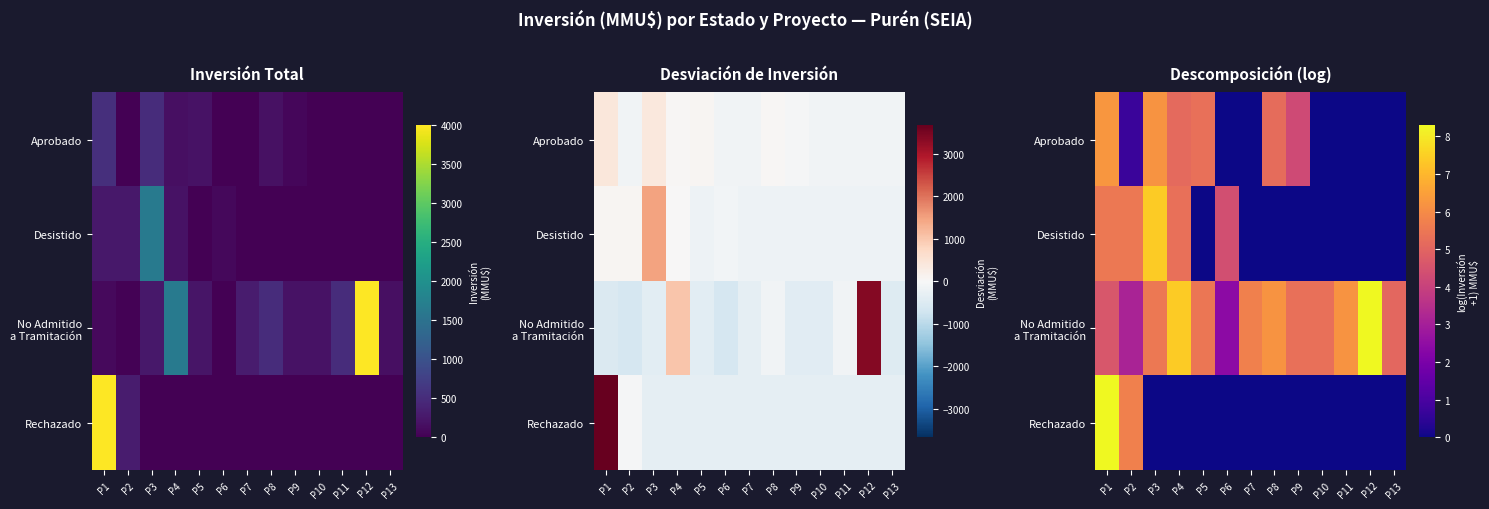

How many categories are shown in the chart?

13